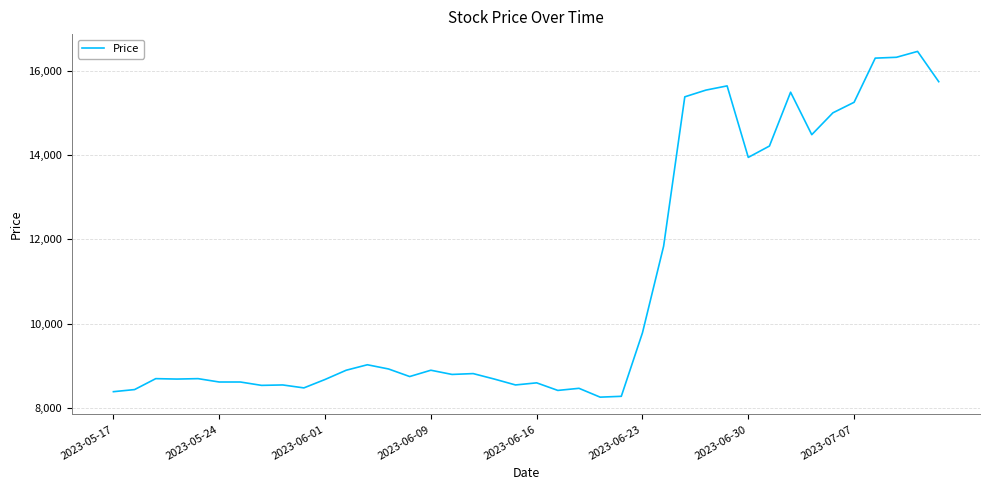

What is the minimum value shown in the chart?

8250